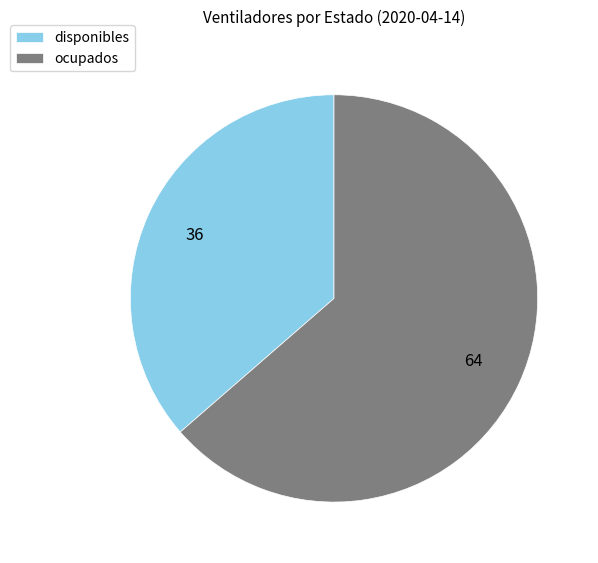

Combined, do ocupados and disponibles account for over 50%?

Yes